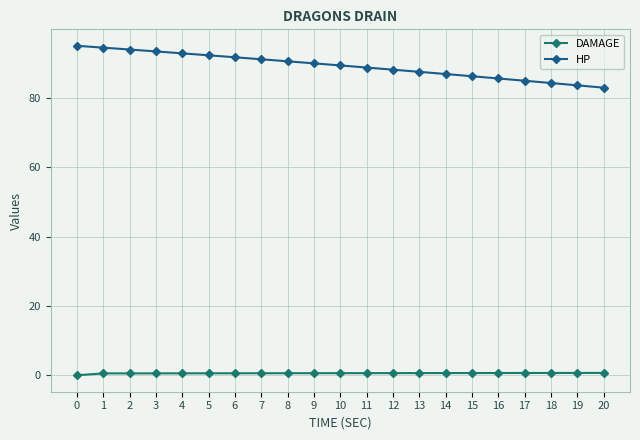

Rank the series by their maximum value, from highest to lowest.

HP, DAMAGE